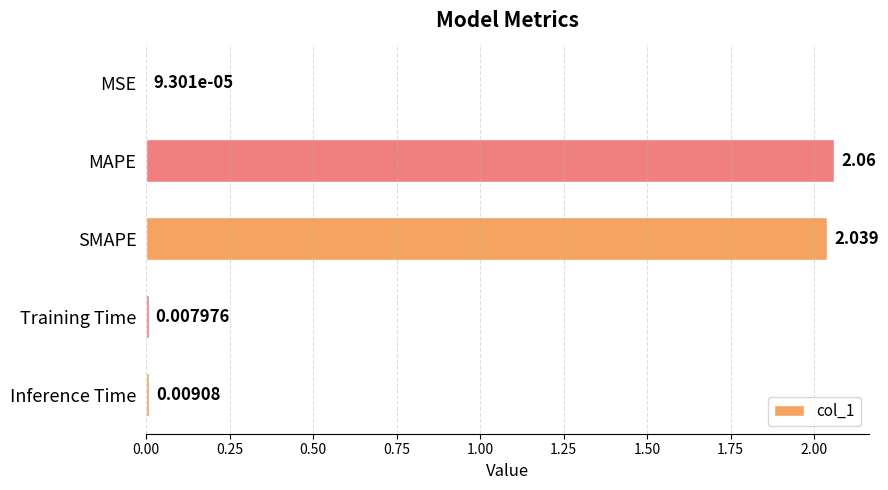

Which label corresponds to the largest value in the chart?

MAPE